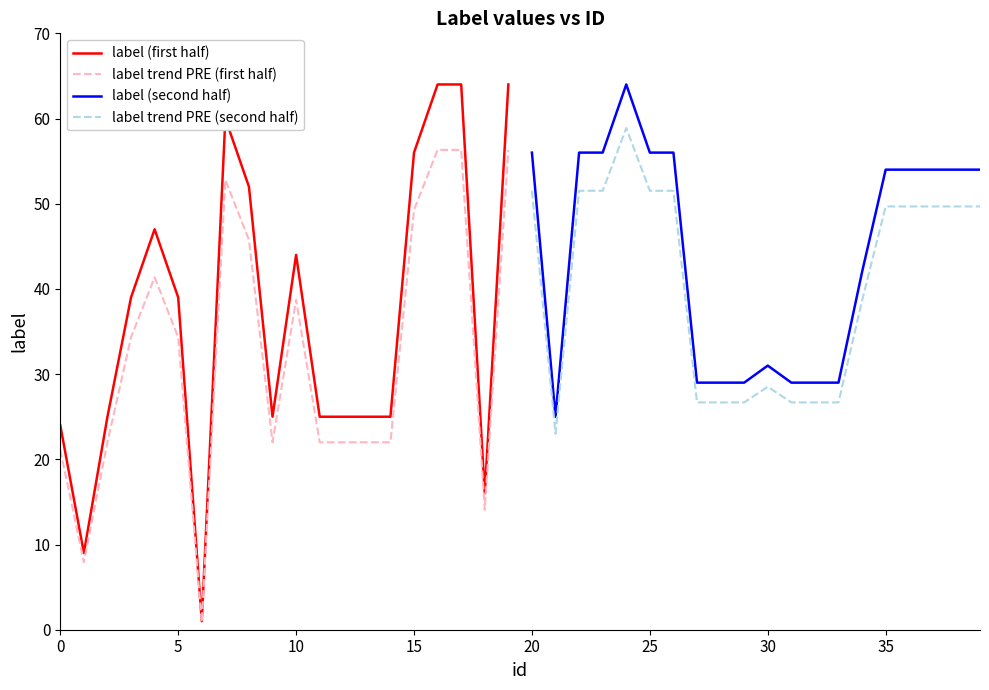

What is the highest value of the label (first half) series?

64.0